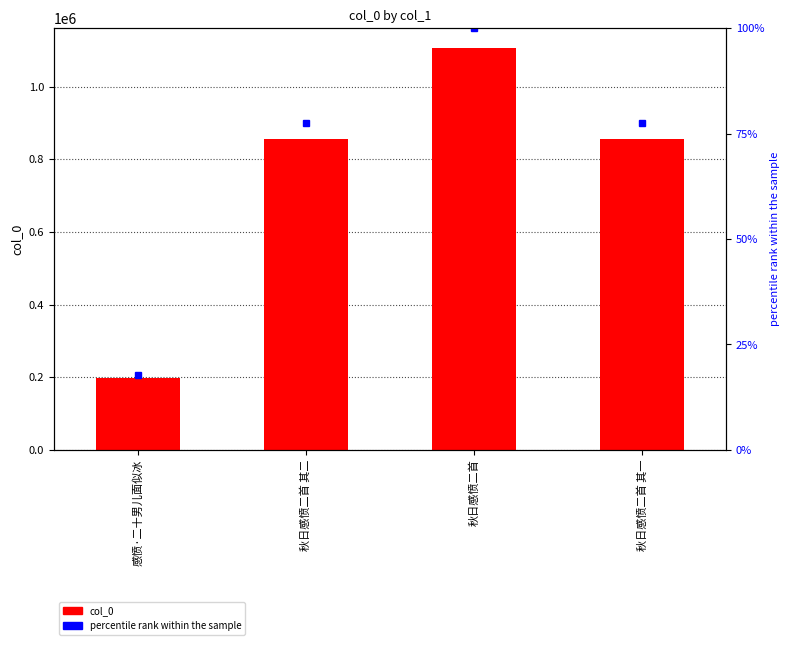

Which category has the highest value across all series?

秋日感愤二首